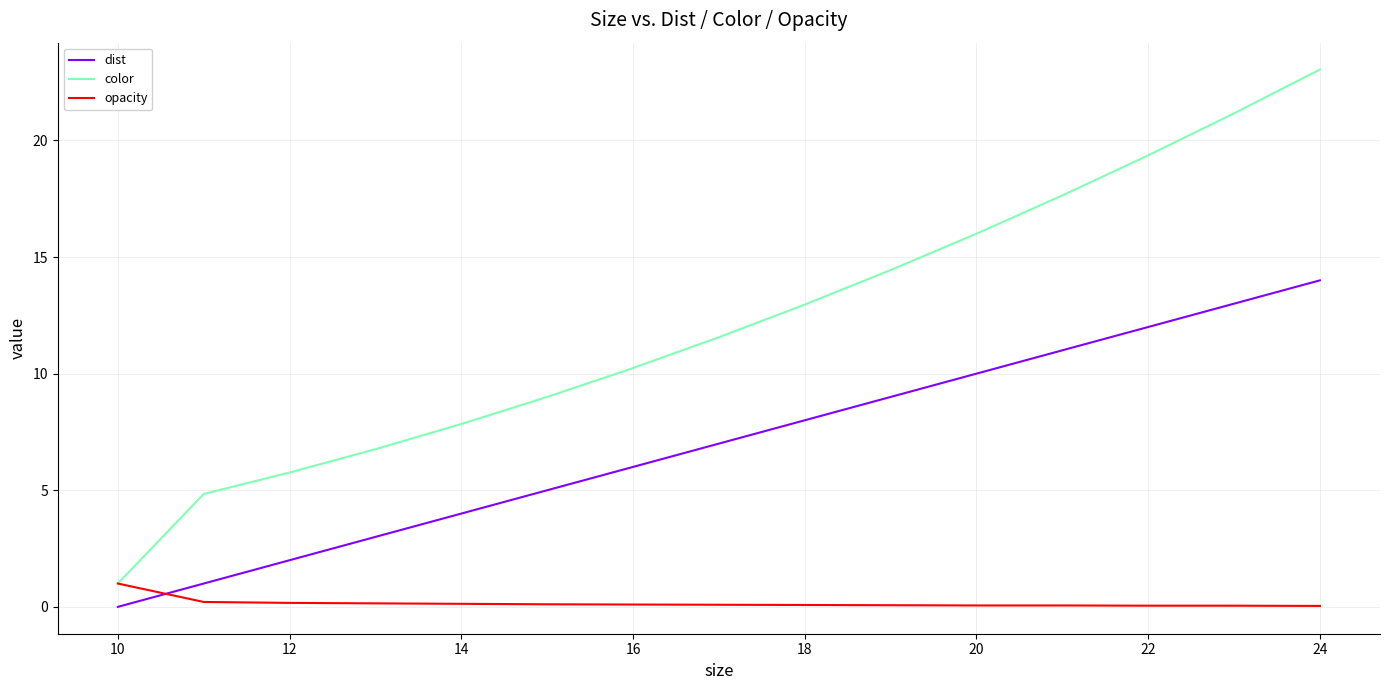

Which series has the widest spread of values?

color